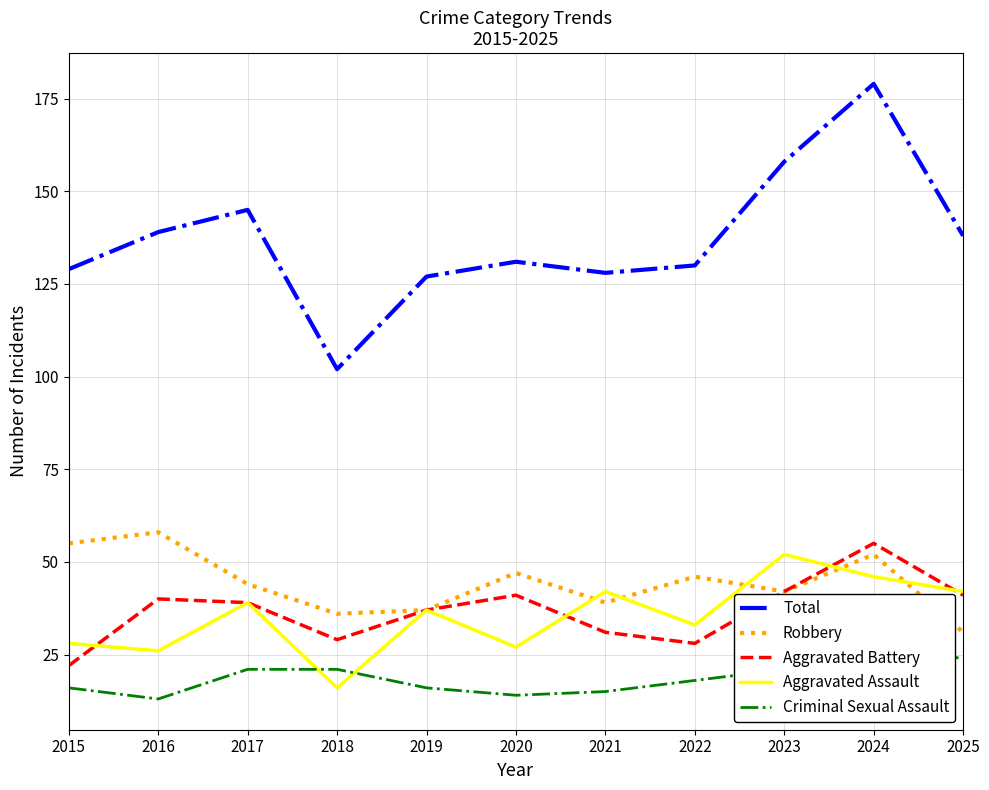

Does the chart display data point markers on the line(s)?

No